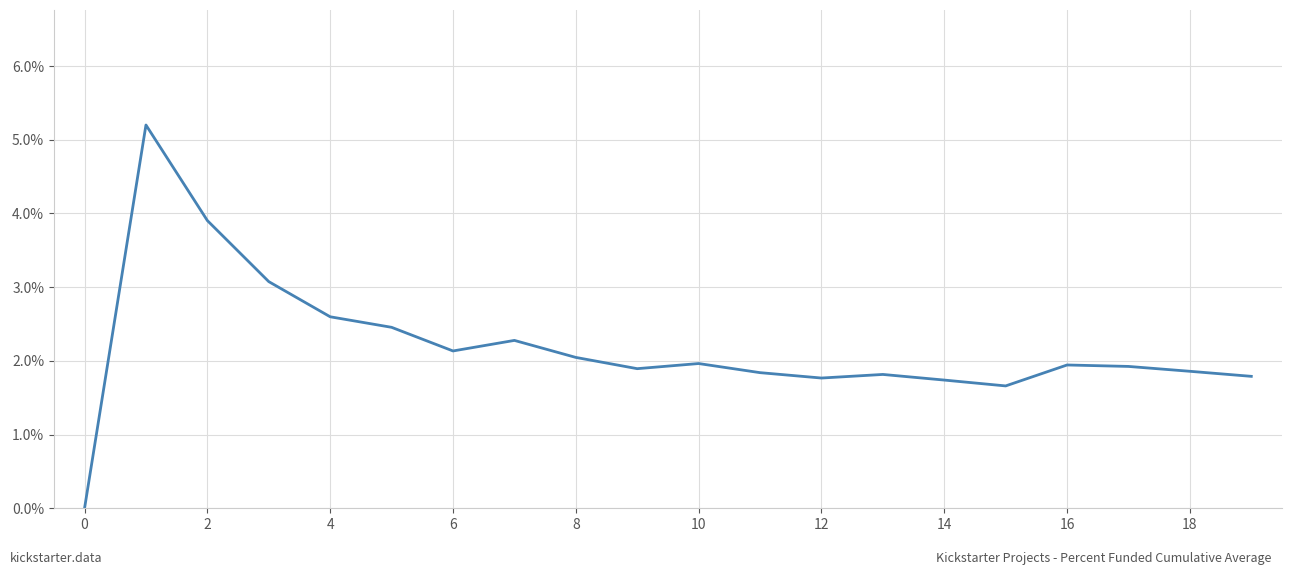

Does the chart have visible grid lines?

Yes